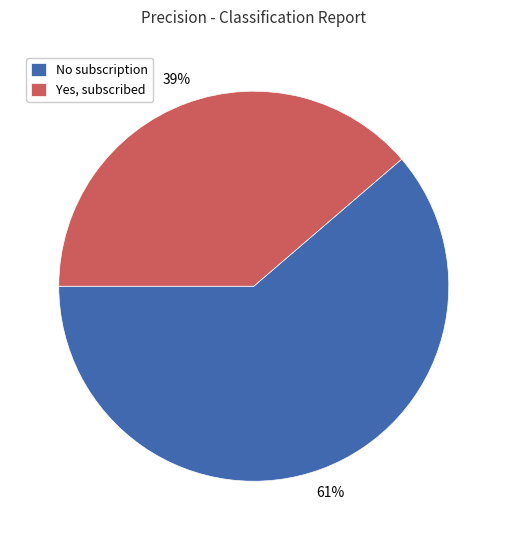

Is the sum of No subscription and Yes, subscribed greater than half?

Yes